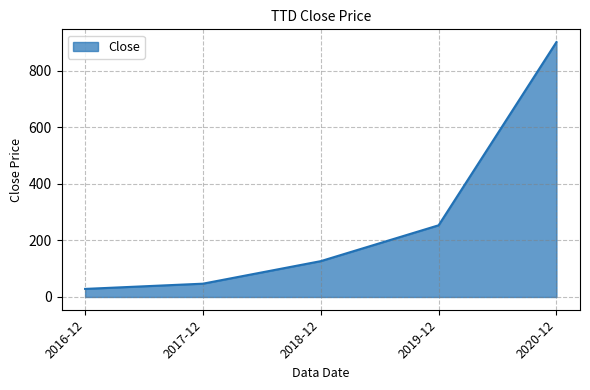

What position from the left is 2019-12?

4